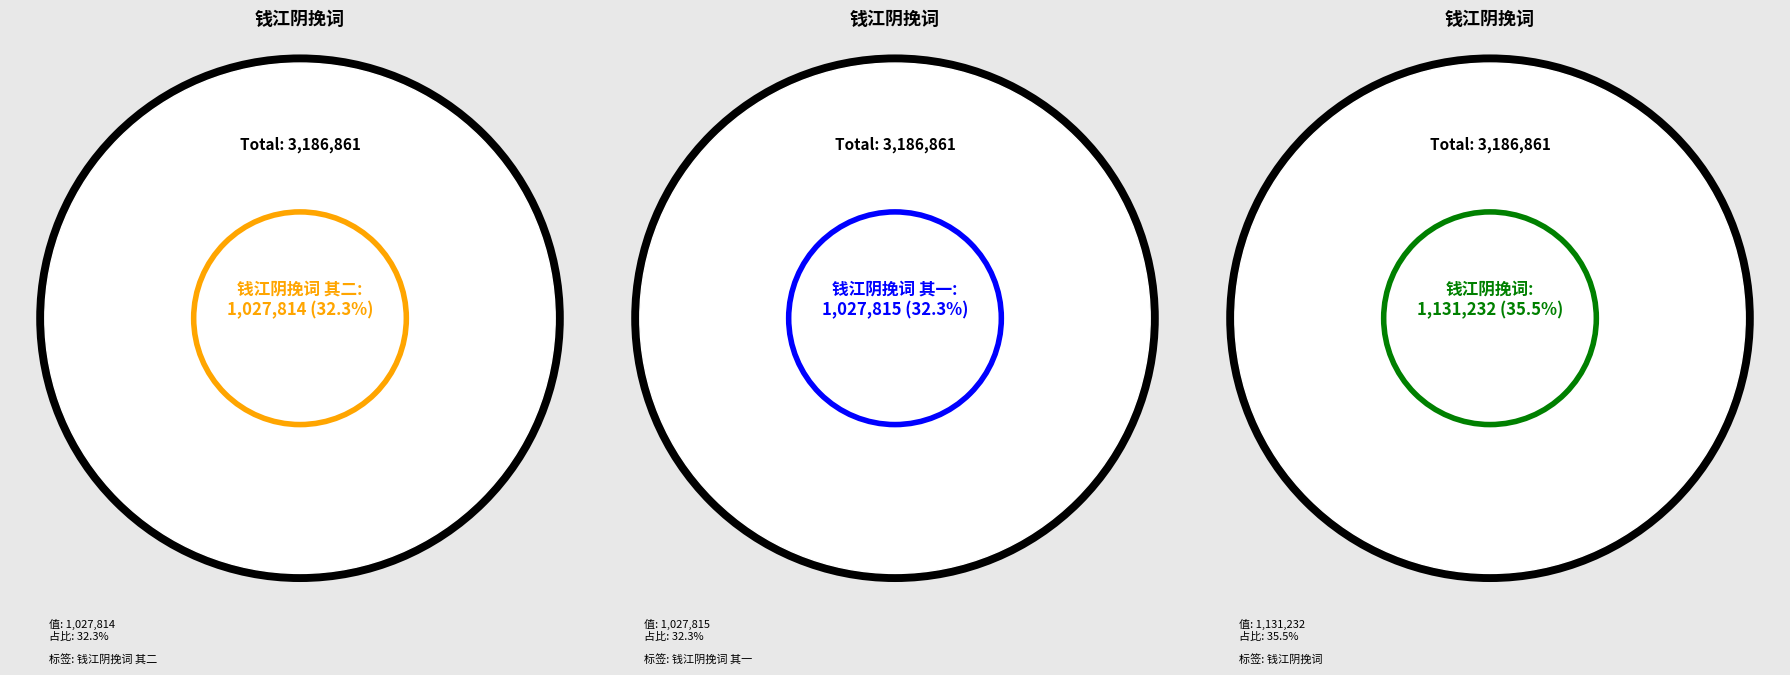

Is there a majority slice in this chart?

No